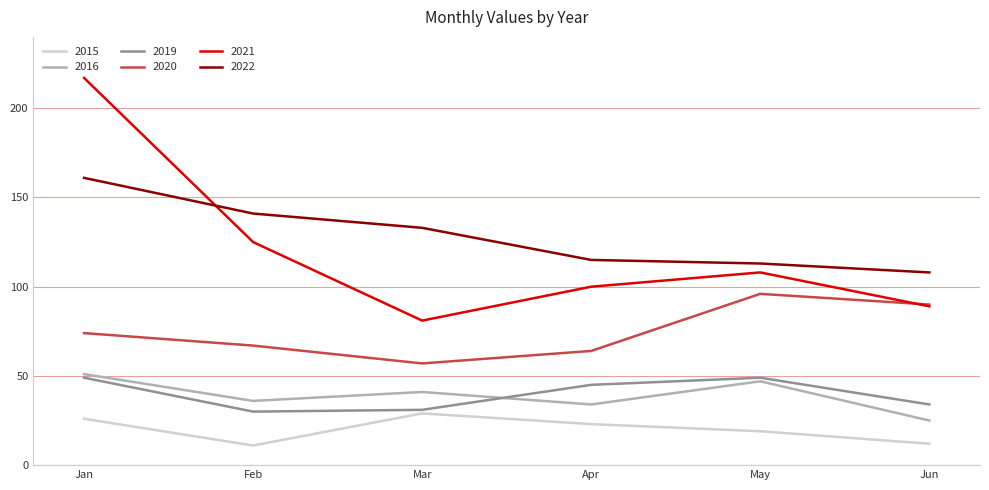

Which series has the largest total across all categories?

2022